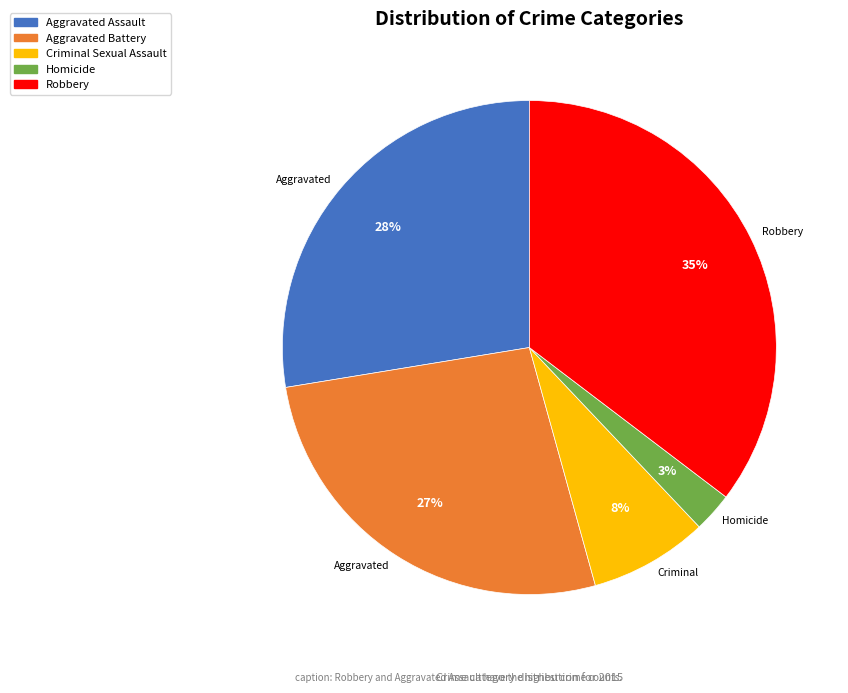

The Homicide slice represents 3% of the pie. True or false?

True